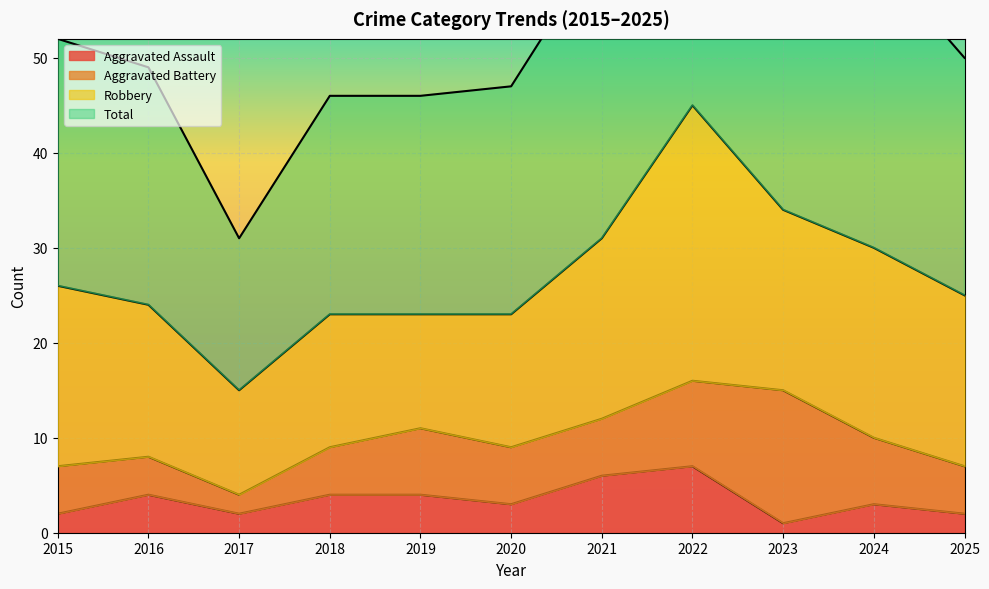

True or false: Aggravated Assault has a value of 2 at 2015.

True